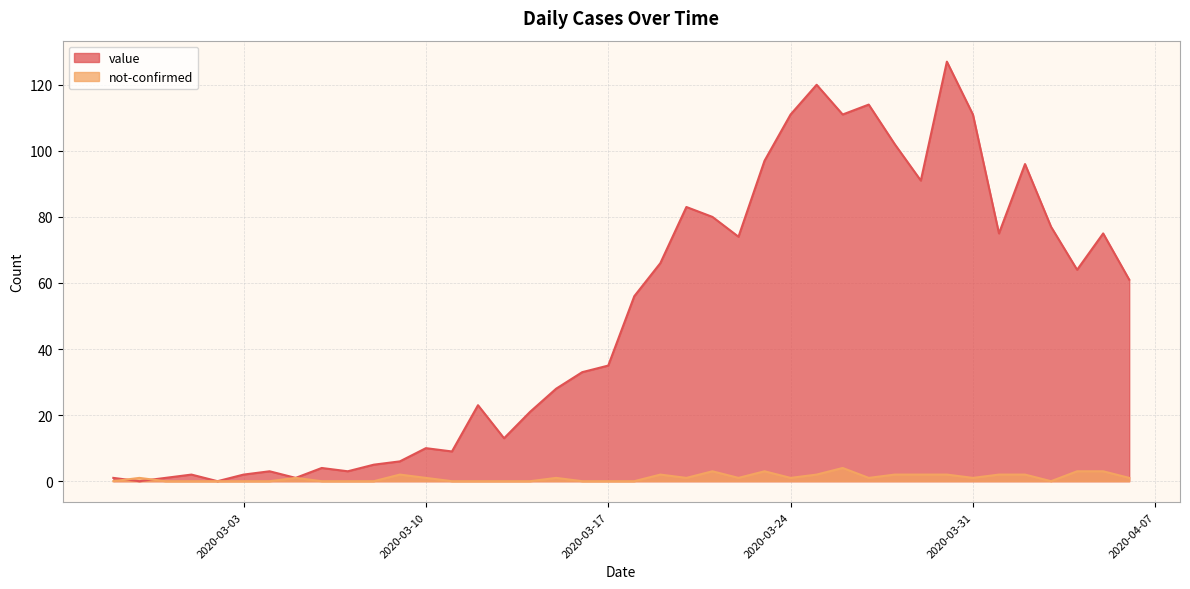

Reading right to left, what are all the values shown in this chart?

value: 61	75	64	77	96	75	111	127	91	102	114	111	120	111	97	74	80	83	66	56	35	33	28	21	13	23	9	10	6	5	3	4	1	3	2	0	2	1	0	1
not-confirmed: 1	3	3	0	2	2	1	2	2	2	1	4	2	1	3	1	3	1	2	0	0	0	1	0	0	0	0	1	2	0	0	0	1	0	0	0	0	0	1	0